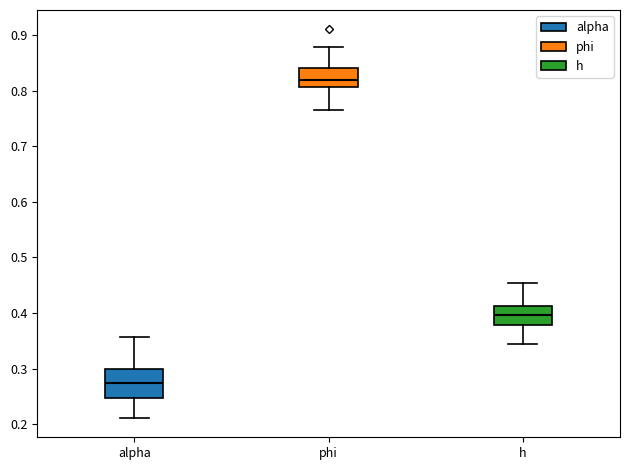

Reading left to right, read every box against the y-axis: the position of its median line, the range the box covers, and the ends of its whiskers. The values are not printed on the chart, so give them approximately, as read against the axis.

alpha: median 0.27, box 0.25 to 0.30, whiskers 0.21 to 0.36
phi: median 0.82, box 0.81 to 0.84, whiskers 0.77 to 0.88
h: median 0.40, box 0.38 to 0.41, whiskers 0.34 to 0.45